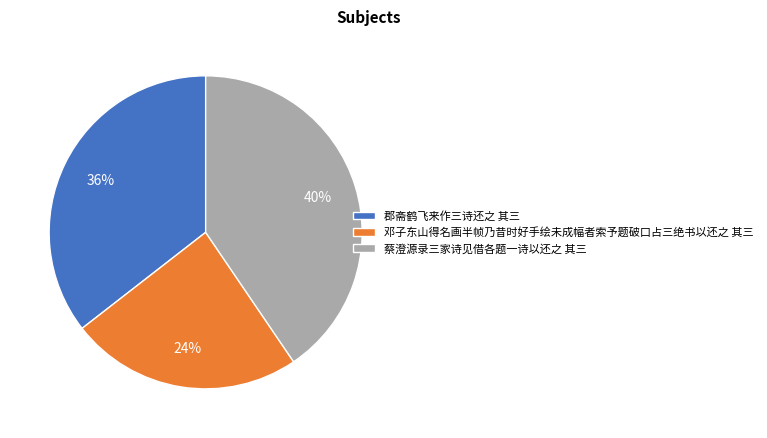

How many segments does this pie chart have?

3